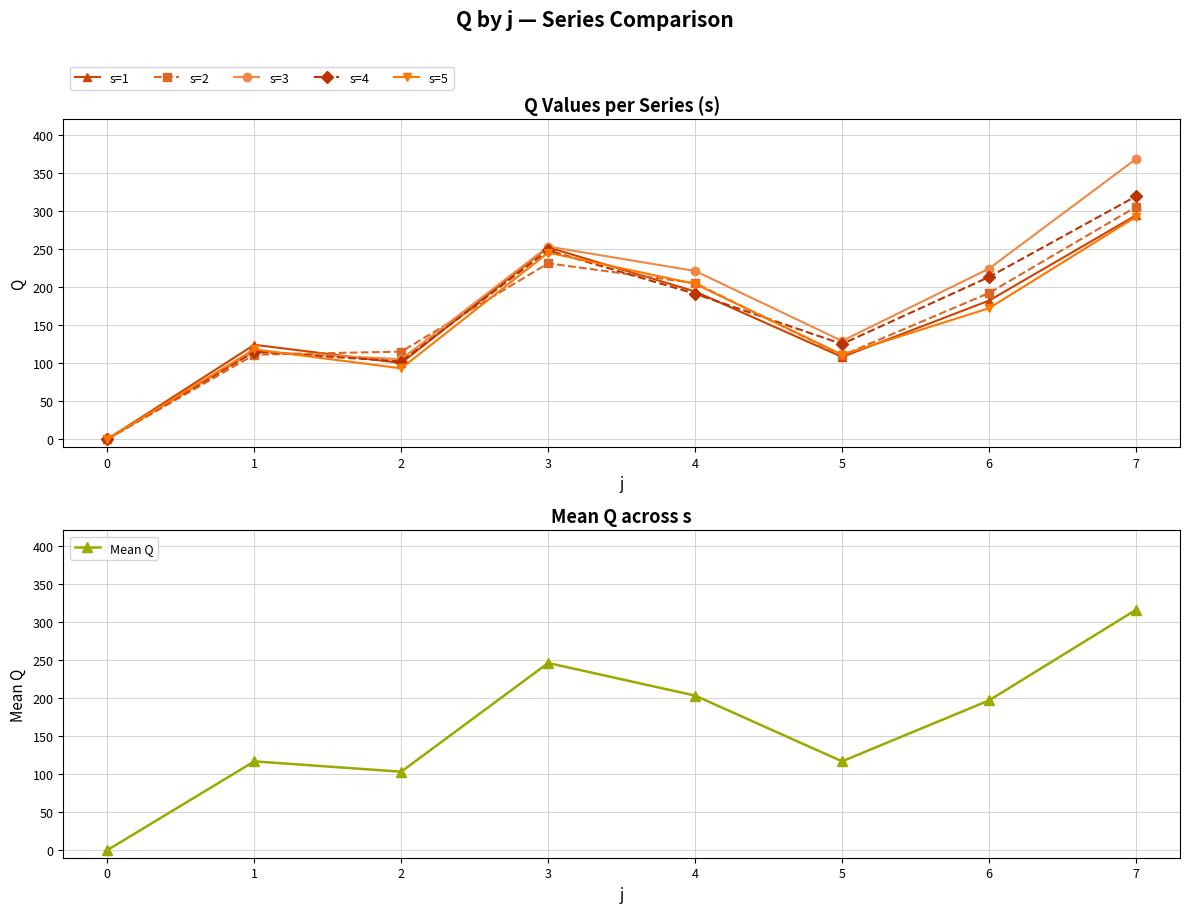

The s=1 series shows -90 at 0. True or false?

False